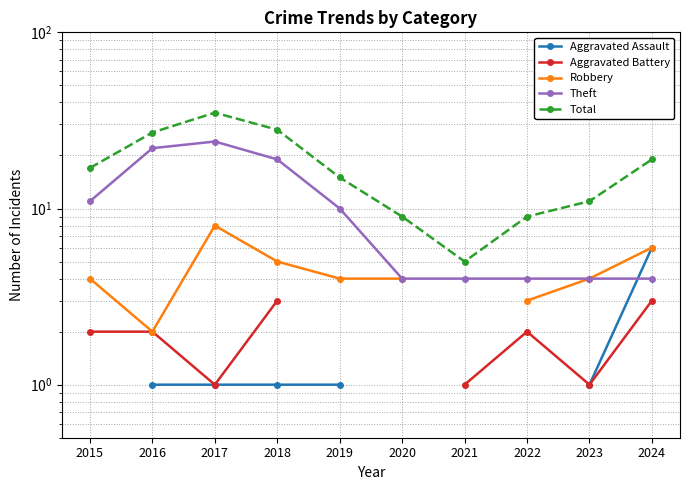

At which label is Total closest to 20?

2024